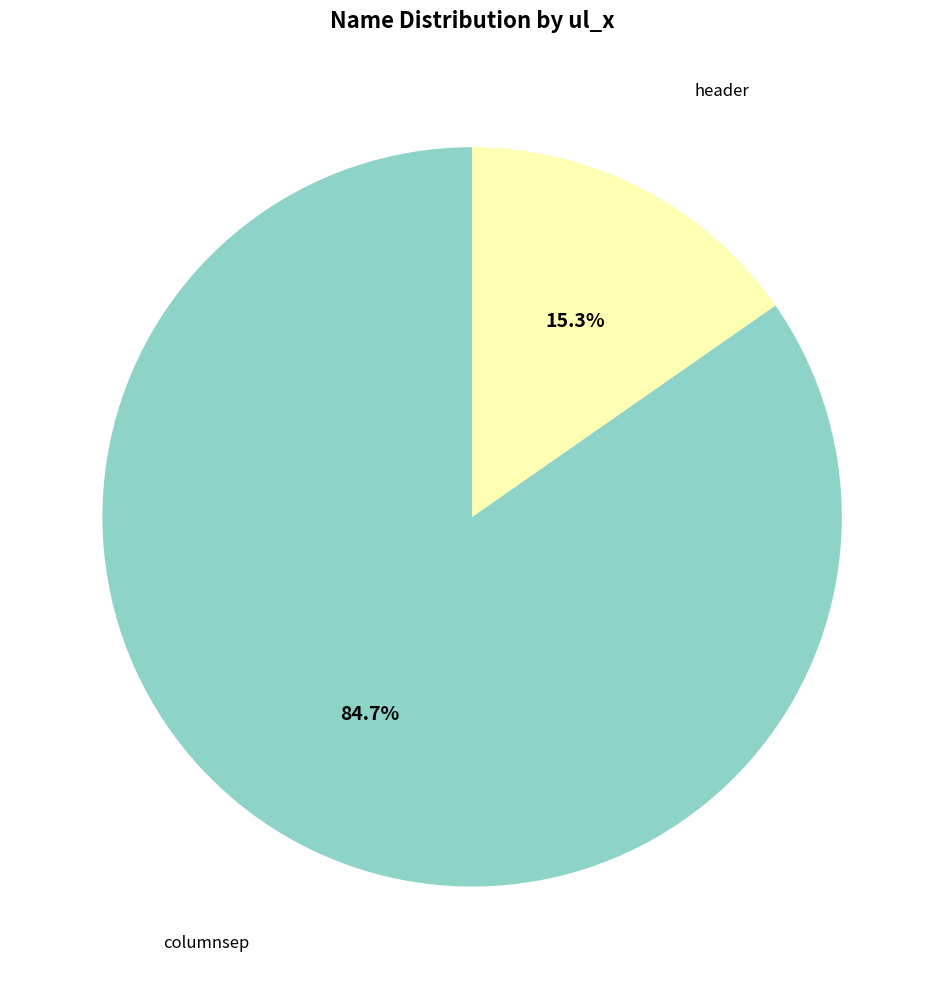

Is there any slice that represents more than half of the pie?

Yes